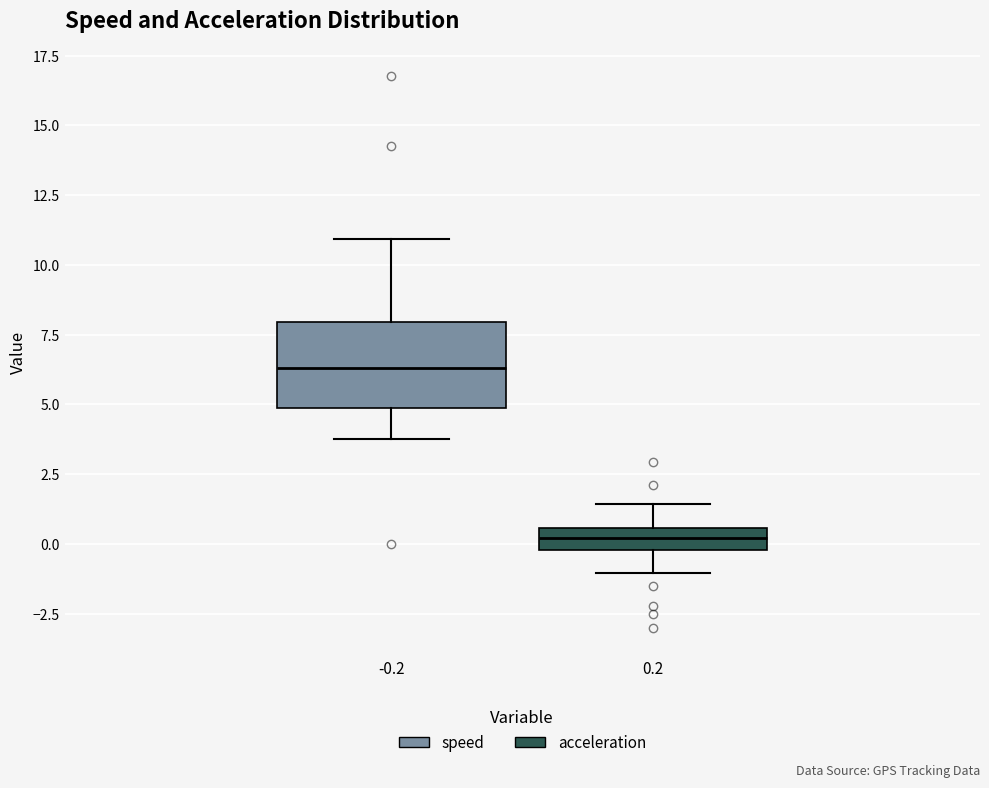

Reading left to right, transcribe this box plot: for each box, give where its median line is, the range the box spans, and where its two whiskers end, as read against the y-axis. The values are not printed on the chart, so give them approximately, as read against the axis.

-0.2: median 6.5, box 5.0 to 8.0, whiskers 4.0 to 11.0
0.2: median 0.0 (inside the box), box 0.0 to 0.5, whiskers -1.0 to 1.5